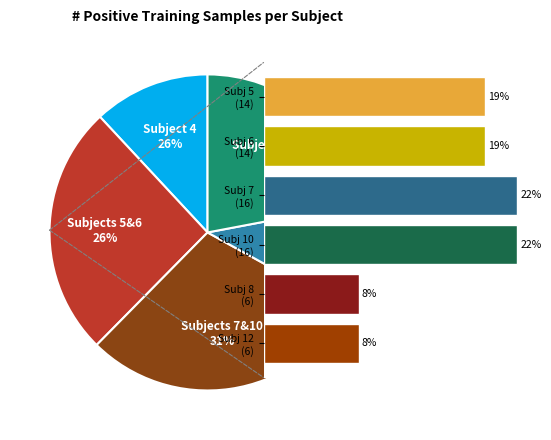

The 12 slice represents 1% of the pie. True or false?

False